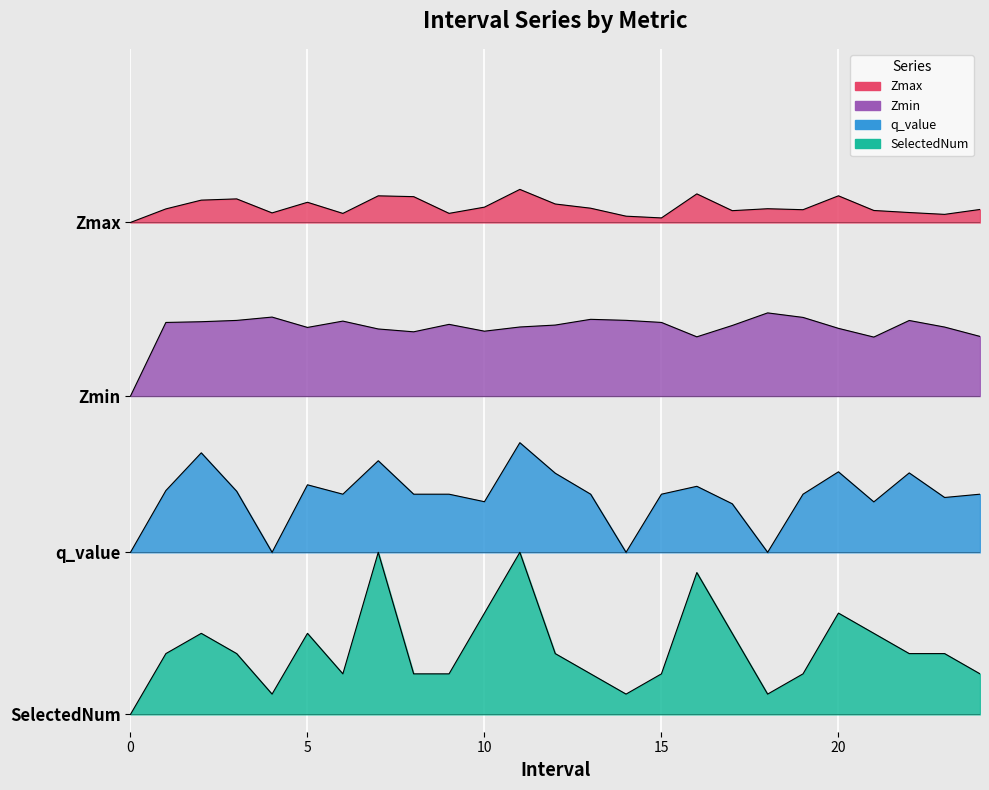

Between 0 and 20, which series saw the biggest shift?

SelectedNum